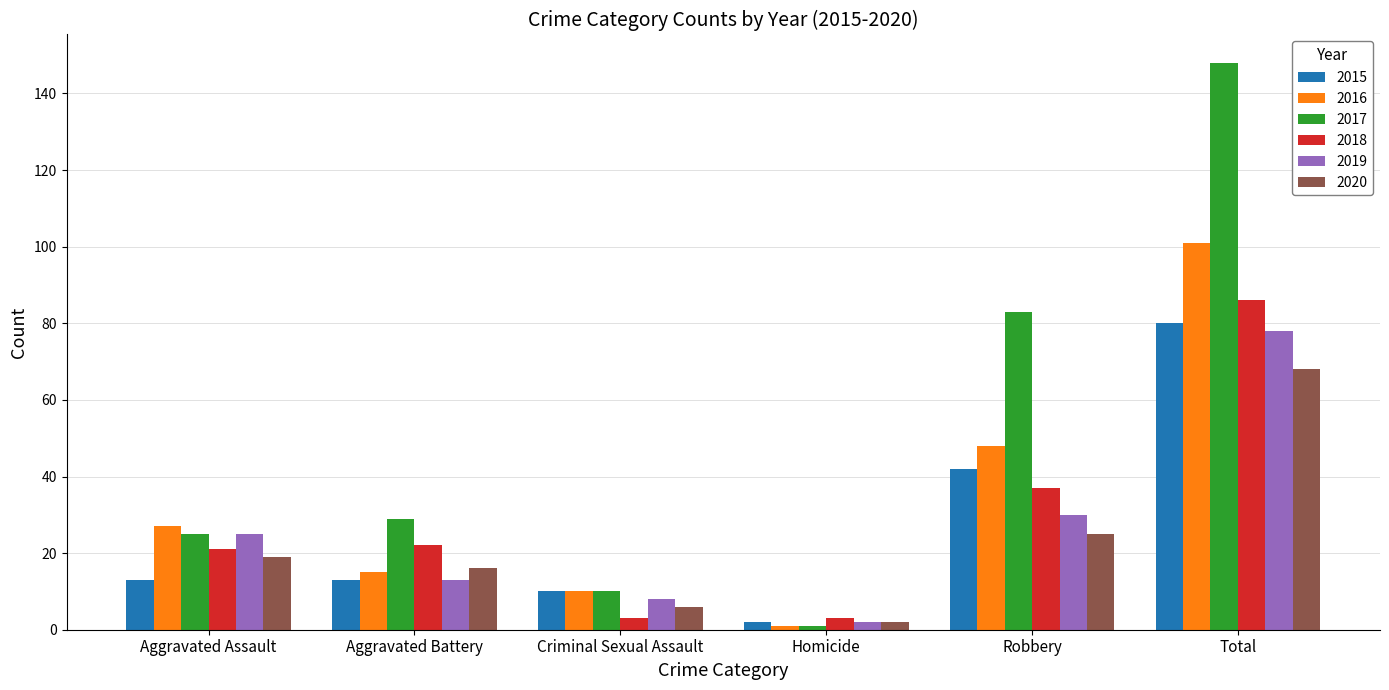

What is the difference between the highest and lowest values at Aggravated Battery?

16